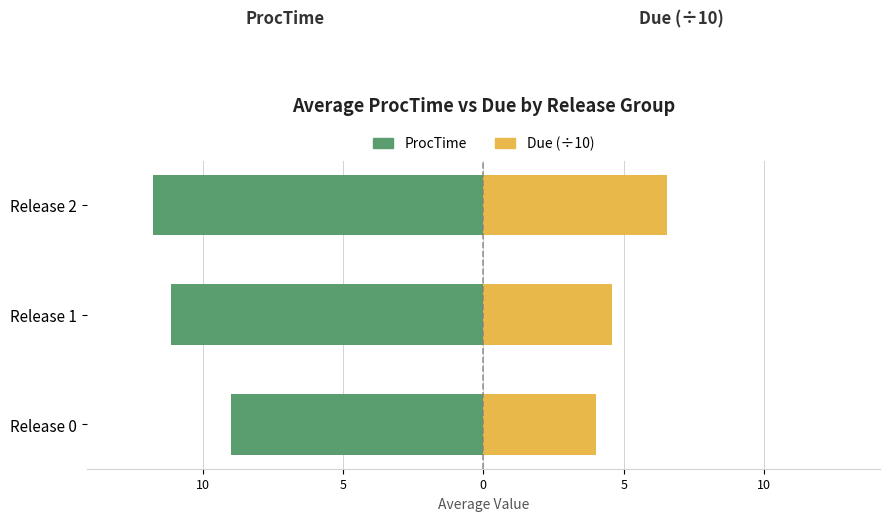

What is the value of the Due (÷10) bar at the 1st from the left?

4.0